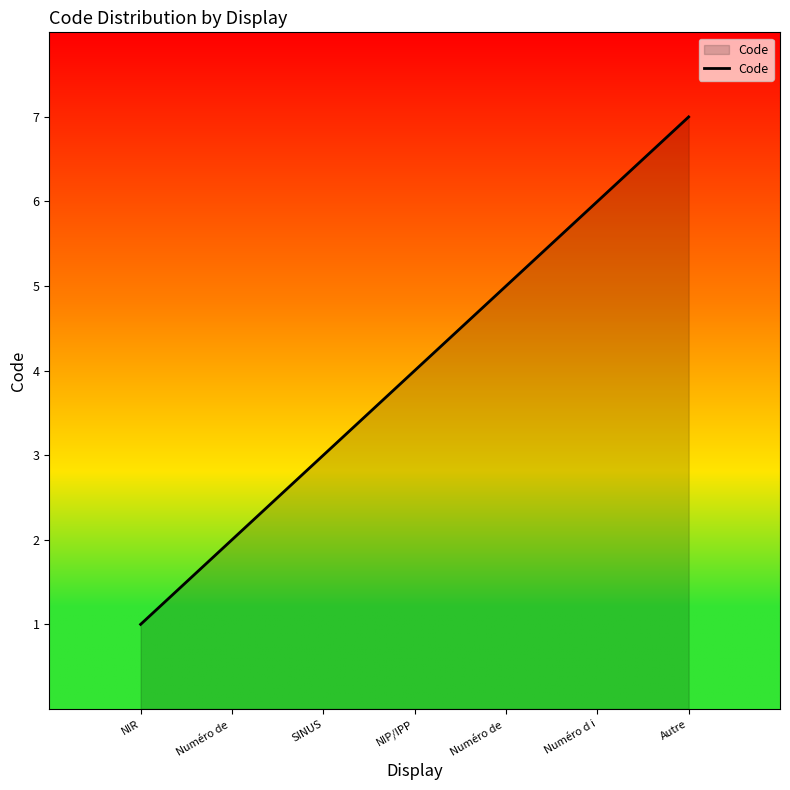

Between Numéro d i and Numéro de , which is larger?

Numéro d i